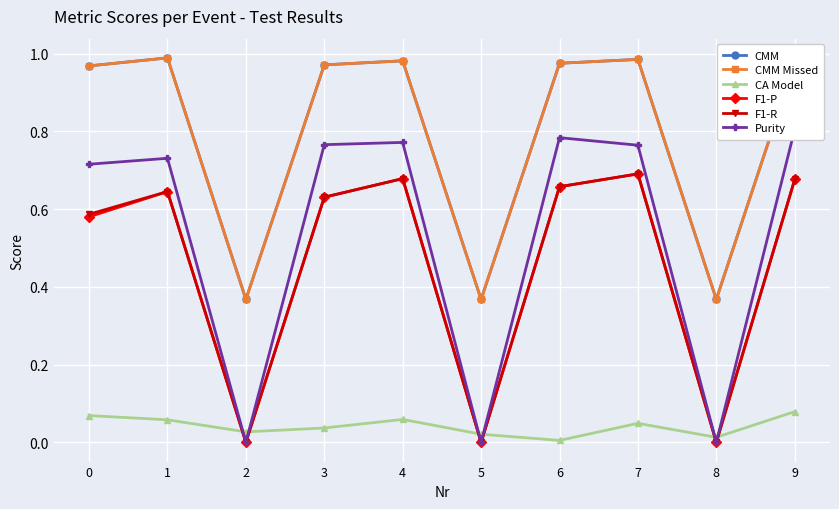

The Purity series shows -0.5 at 8. True or false?

False